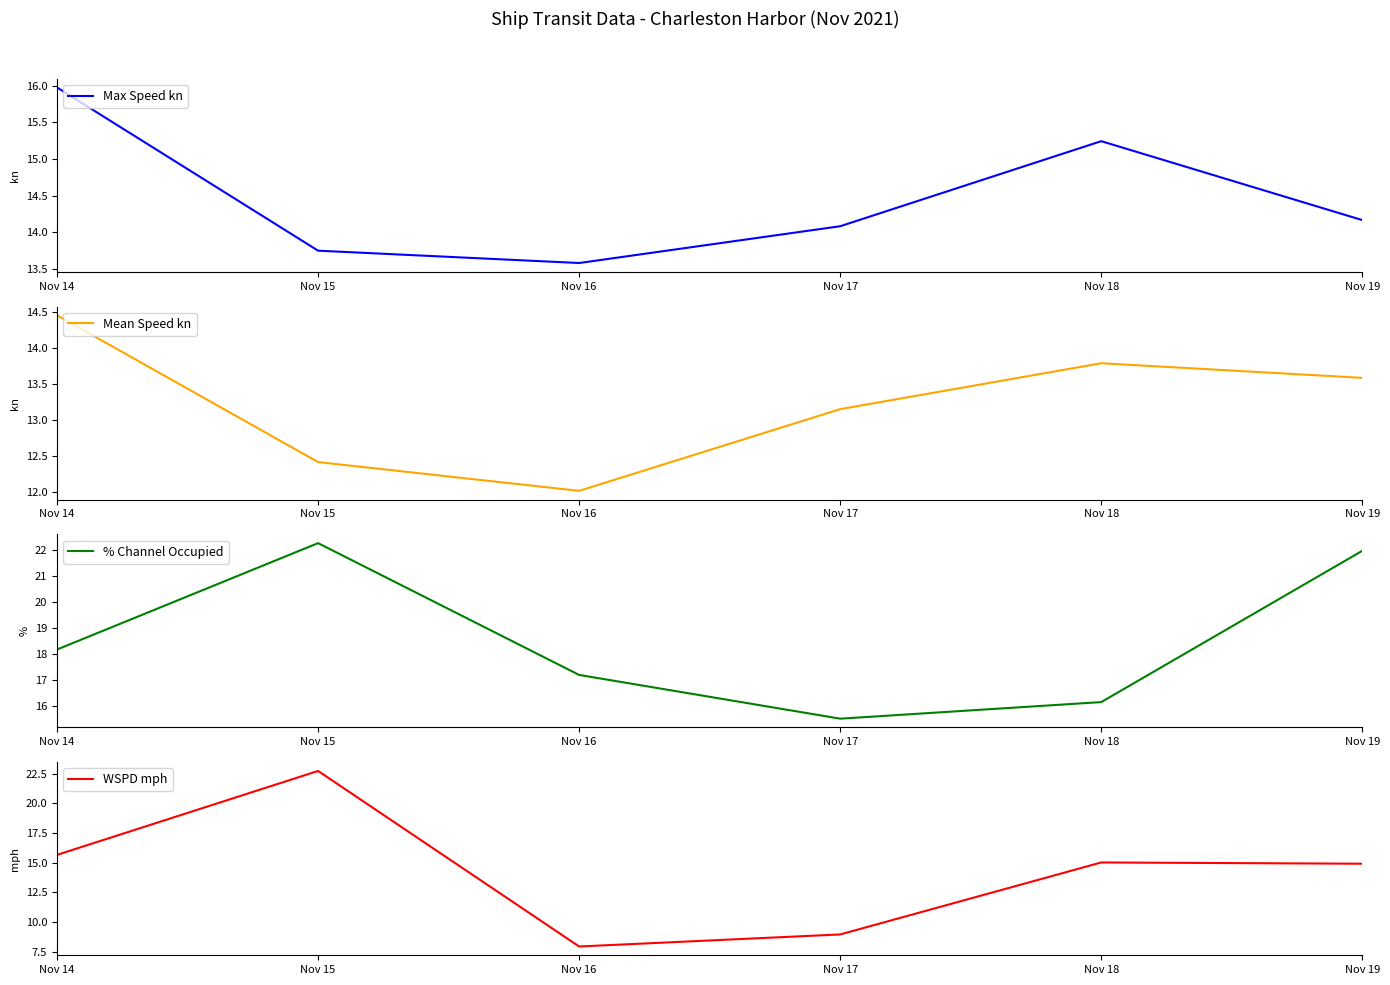

Which series ends up on top after the final intersection of Max Speed kn and WSPD mph?

WSPD mph